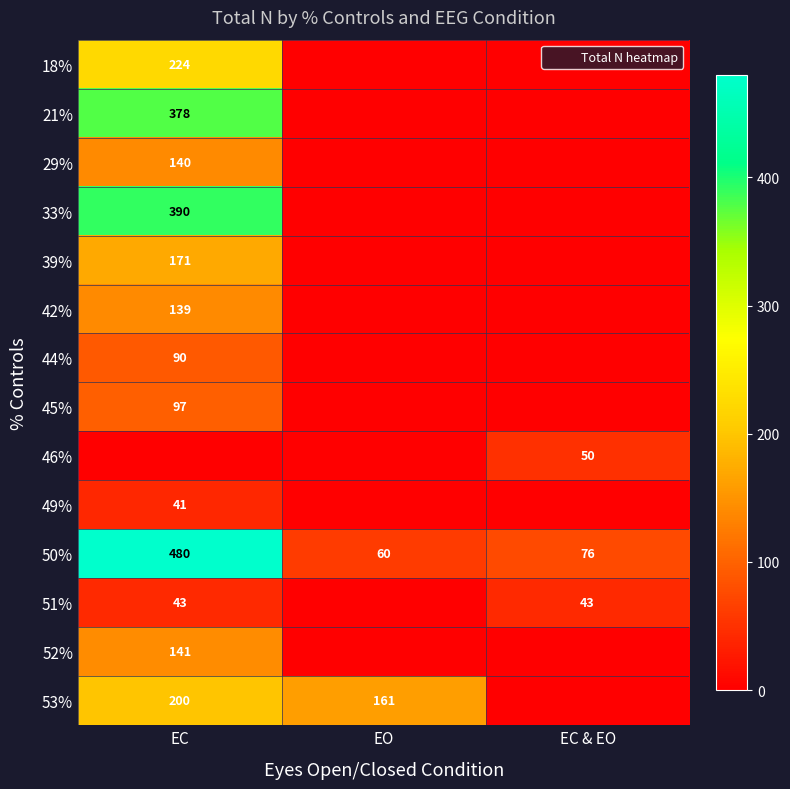

What is the total value across all series at EO?

221